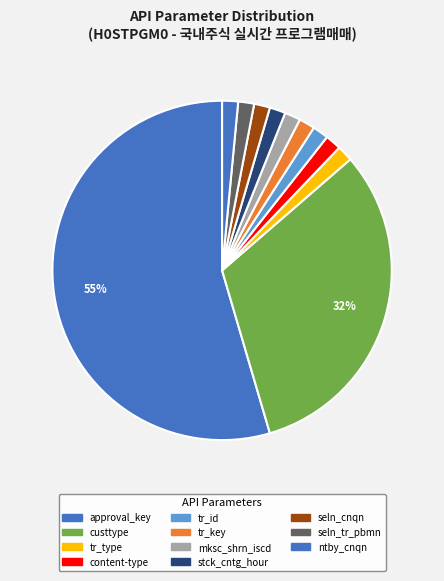

How many slices are in this pie chart?

11